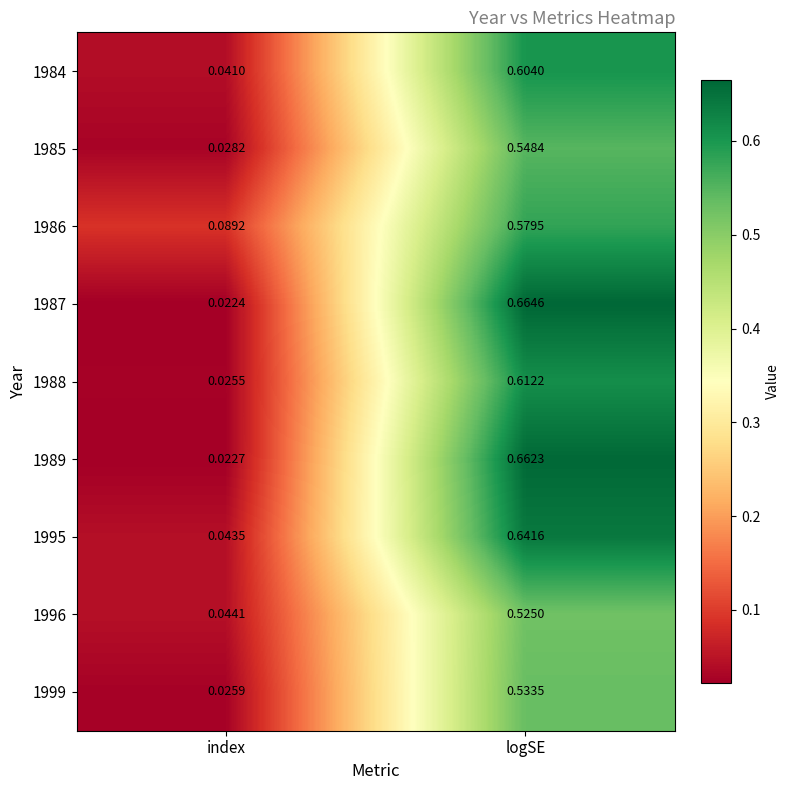

At how many categories does at least one series exceed 0?

2